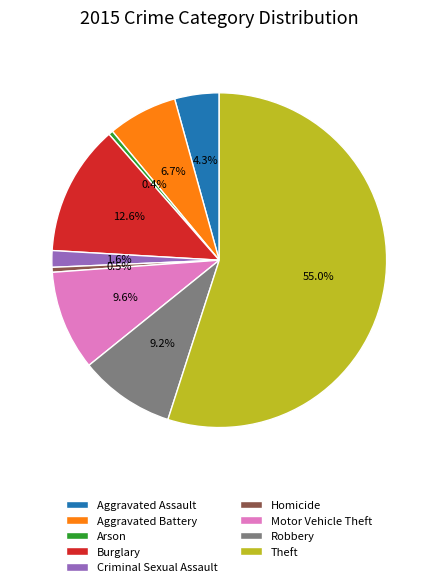

How many segments does this pie chart have?

9